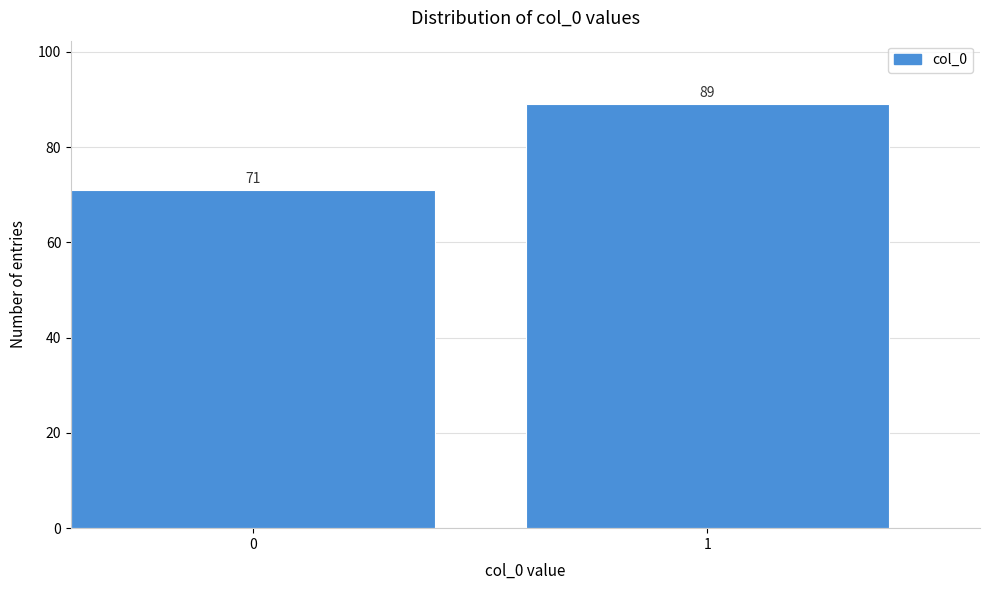

Reading left to right, list all the values displayed in this chart.

0=71	1=89